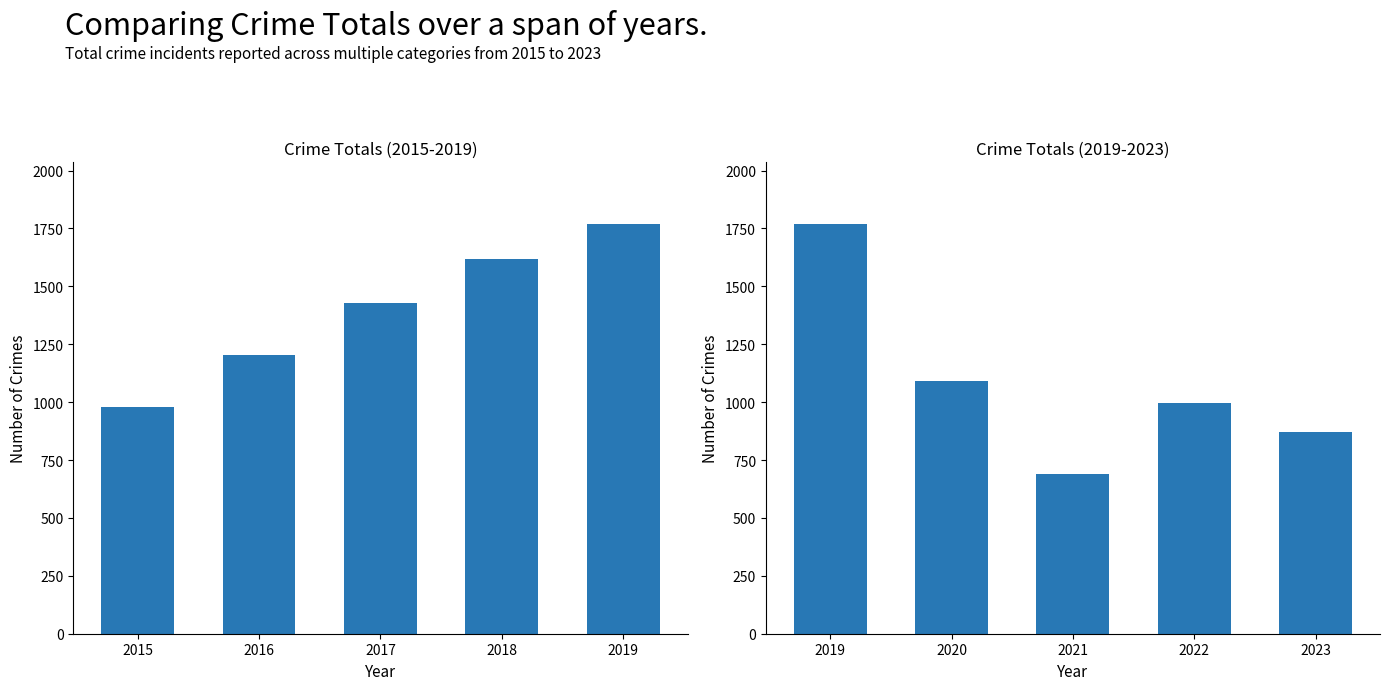

How many groups of bars are there?

5